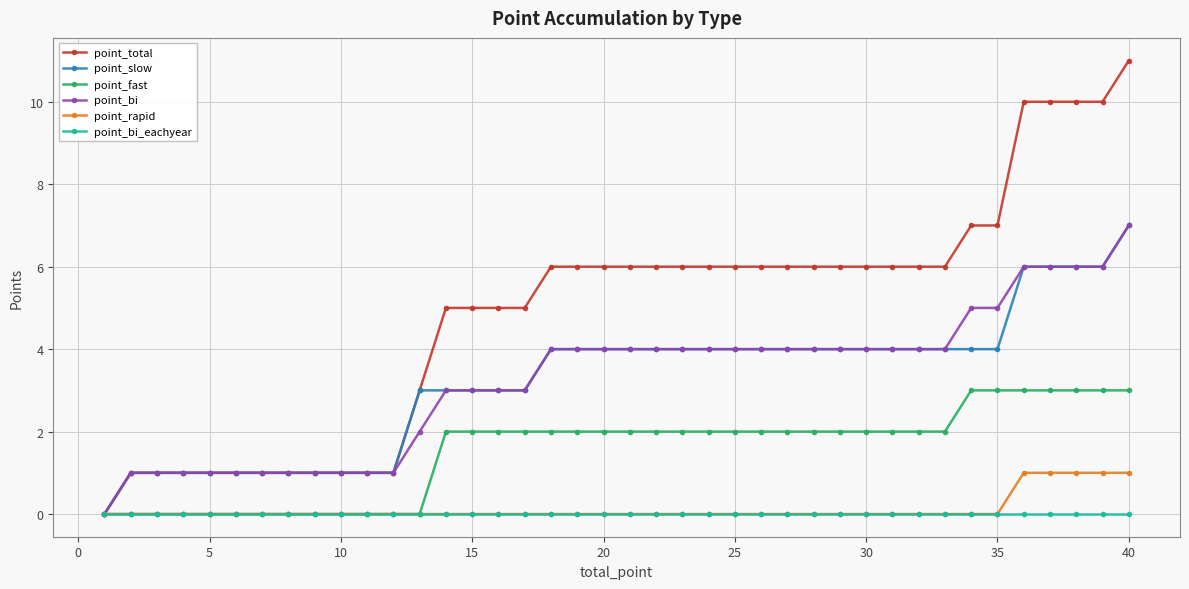

At how many categories does at least one series exceed 8?

5